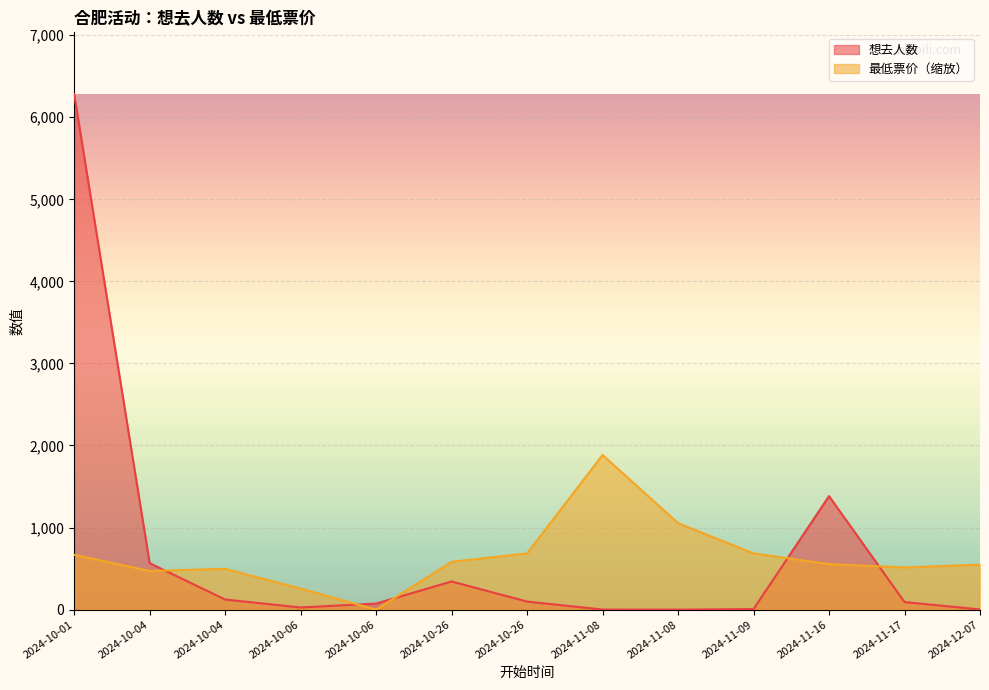

Rank the categories by 最低票价 value from highest to lowest.

2024-11-08, 2024-11-08, 2024-10-26, 2024-11-09, 2024-10-01, 2024-10-26, 2024-11-16, 2024-12-07, 2024-11-17, 2024-10-04, 2024-10-04, 2024-10-06, 2024-10-06